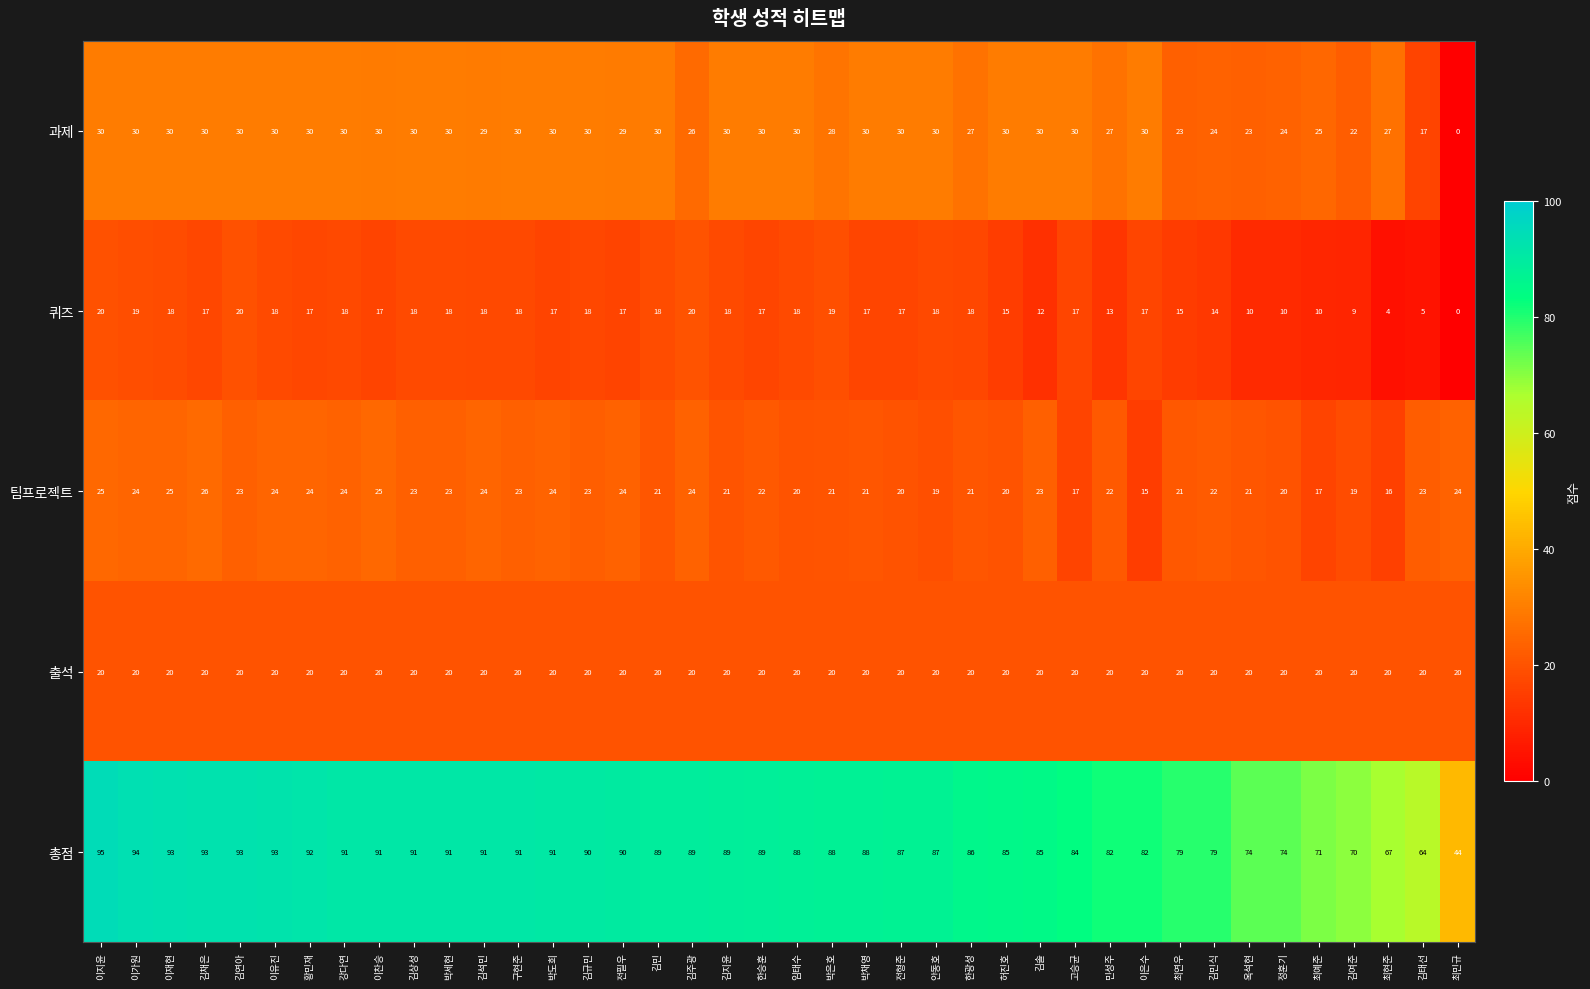

Which label corresponds to the largest value in the chart?

이지윤